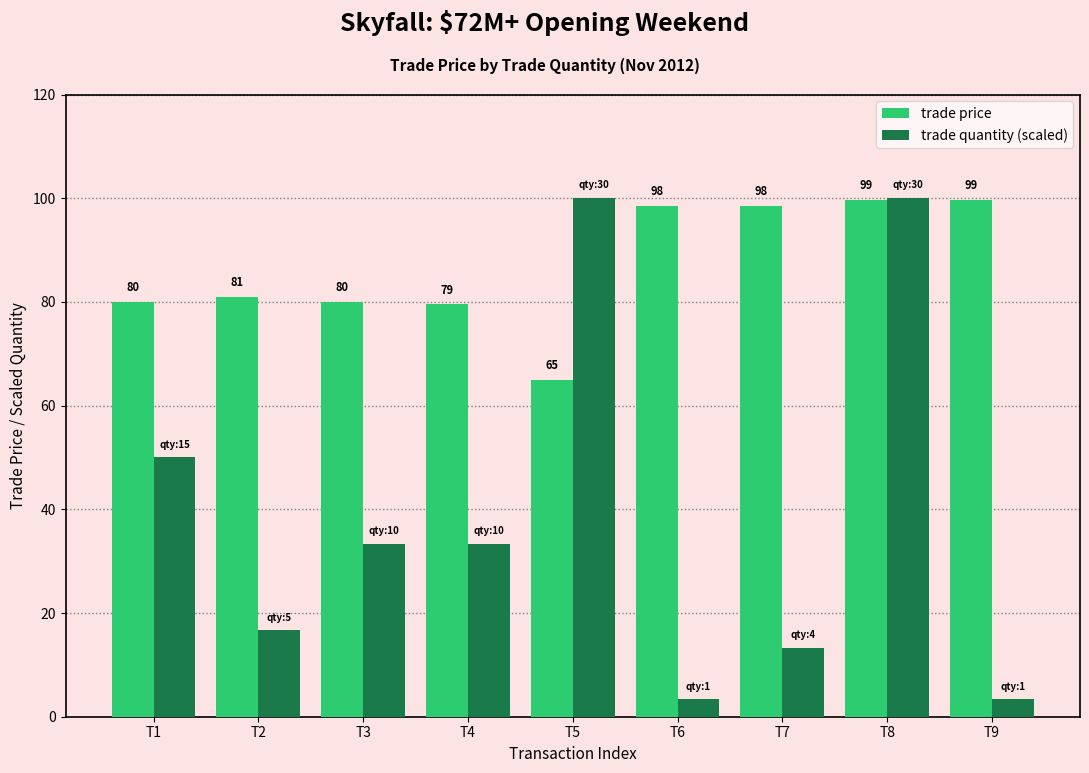

Reading right to left, extract all data points from this chart.

trade price: T9=99.7	T8=99.7	T7=98.5	T6=98.5	T5=65.0	T4=79.5	T3=80.0	T2=81.0	T1=80.0
trade quantity (scaled): T9=3.3	T8=100.0	T7=13.3	T6=3.3	T5=100.0	T4=33.3	T3=33.3	T2=16.7	T1=50.0